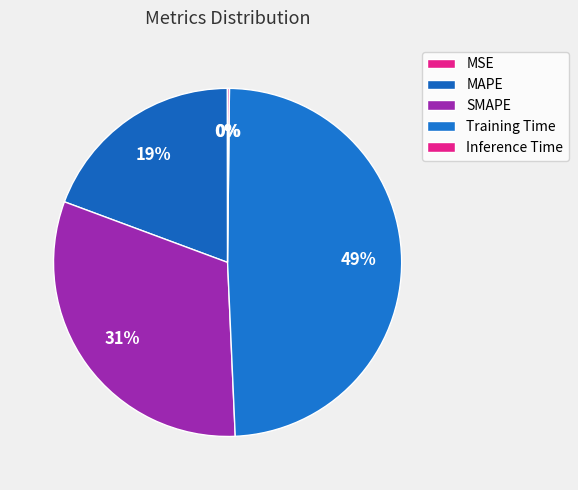

Is it true that MSE is 0% of the pie?

True